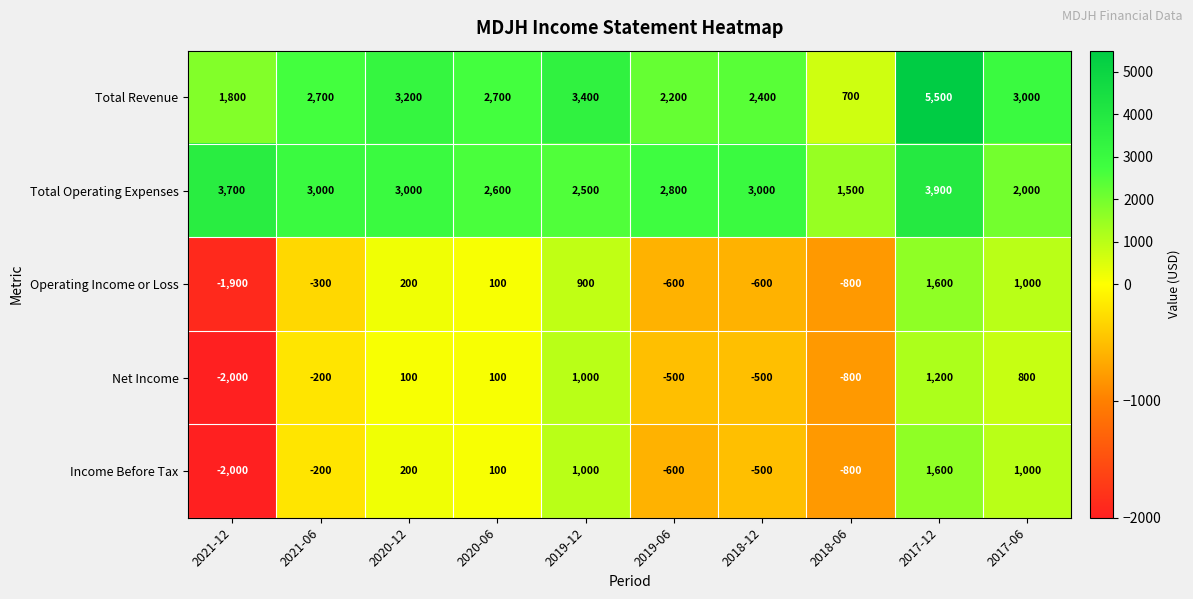

The value of Operating Income or Loss at 2019-06 is -797. True or false?

False